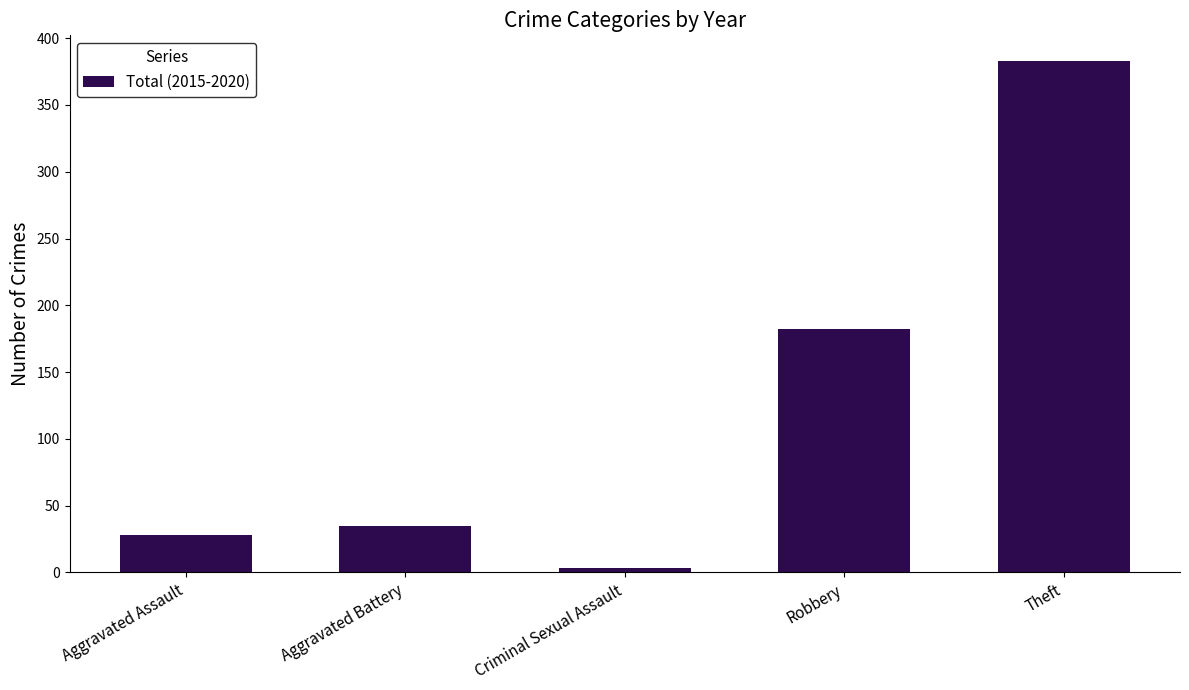

How many data points are less than 35?

2